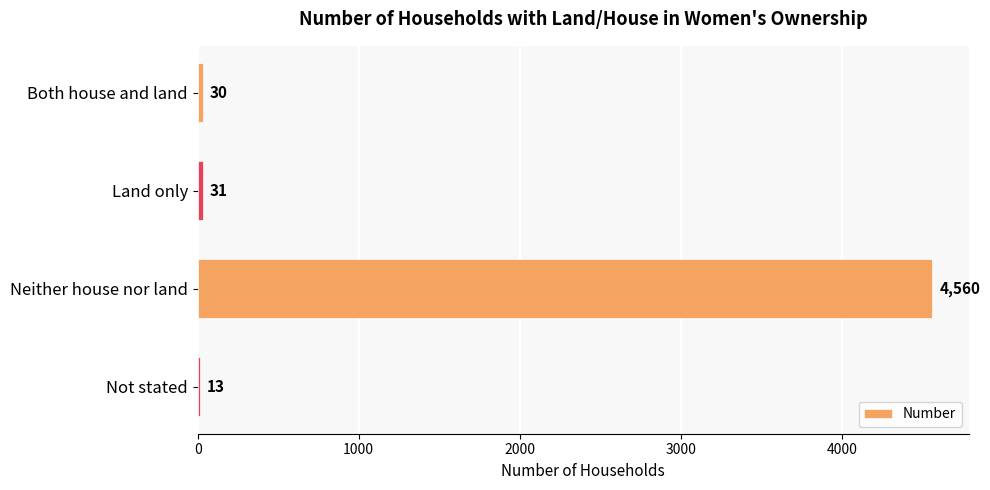

Between Not stated and Neither house nor land, which is larger?

Neither house nor land